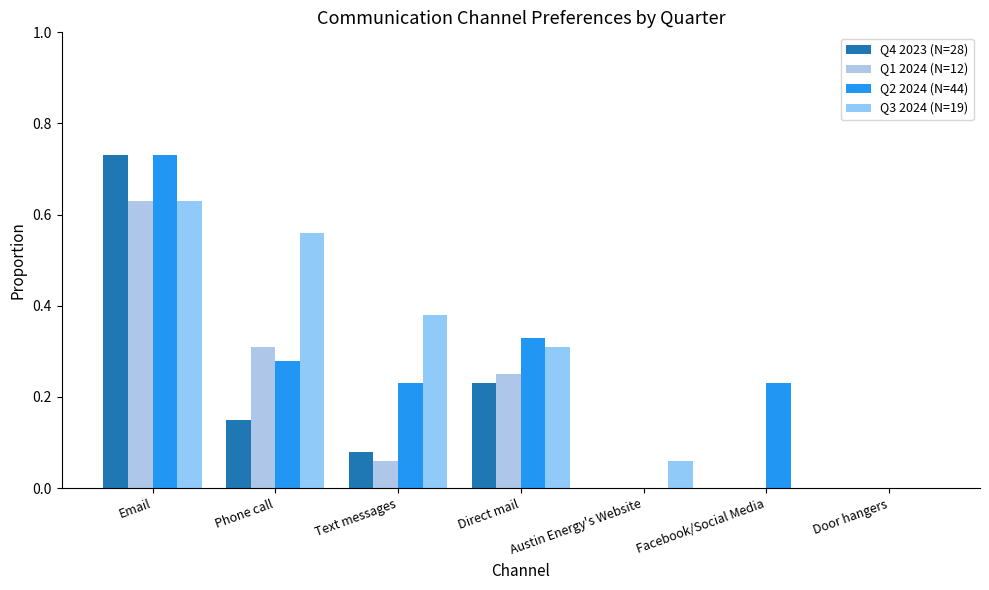

Count the number of categories in the chart.

7